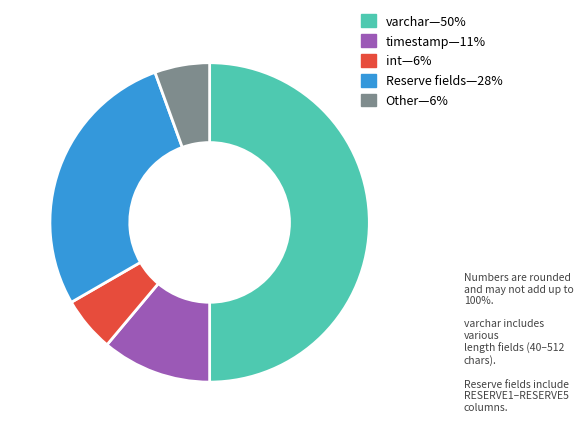

How many segments does this pie chart have?

5